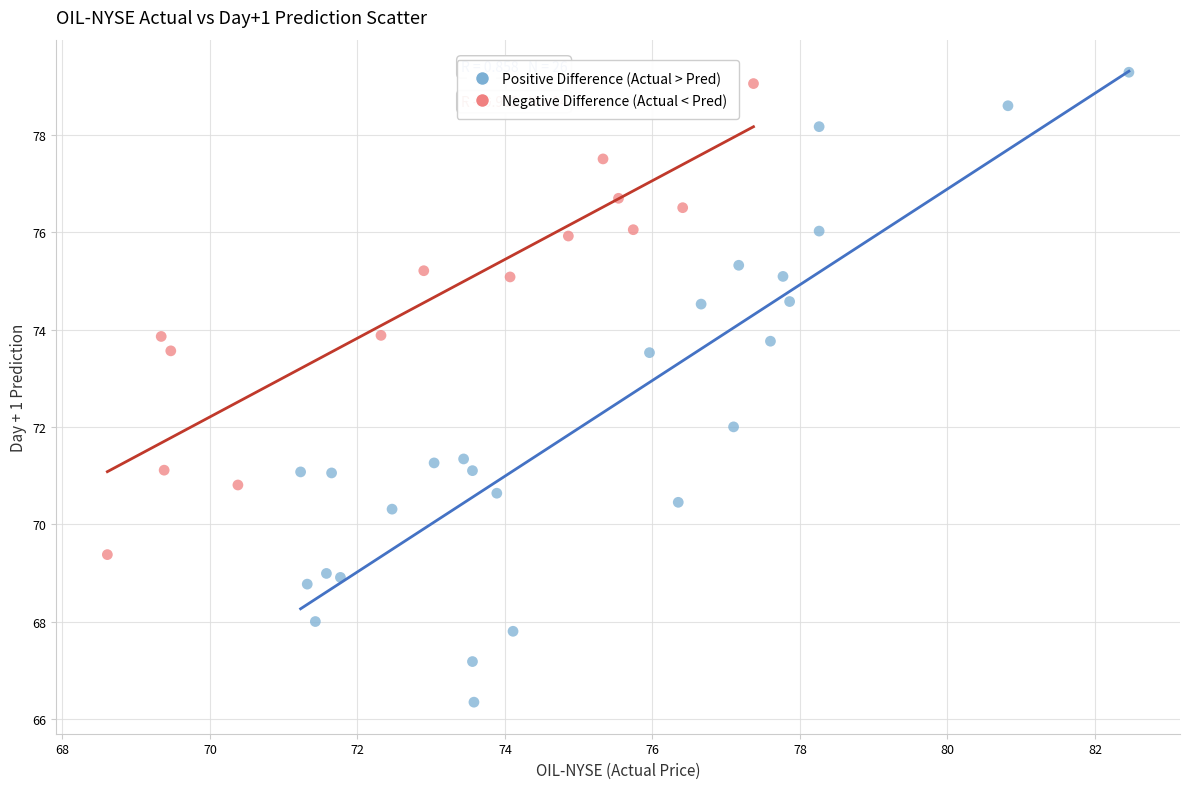

Which series has the largest Y range (max minus min)?

Positive Difference (Actual > Pred)